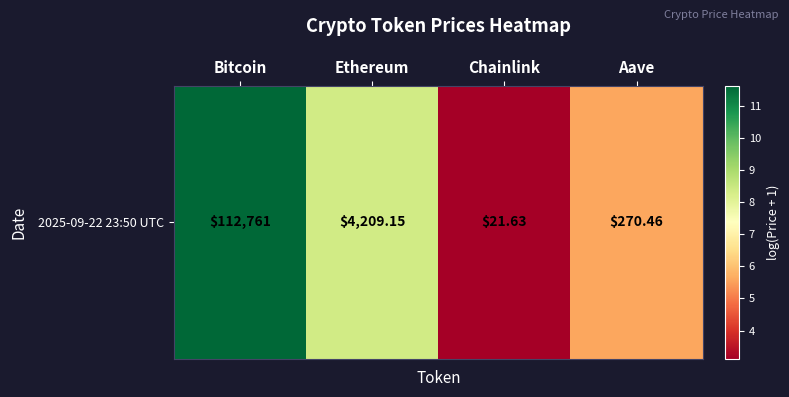

How many values are below 8?

2